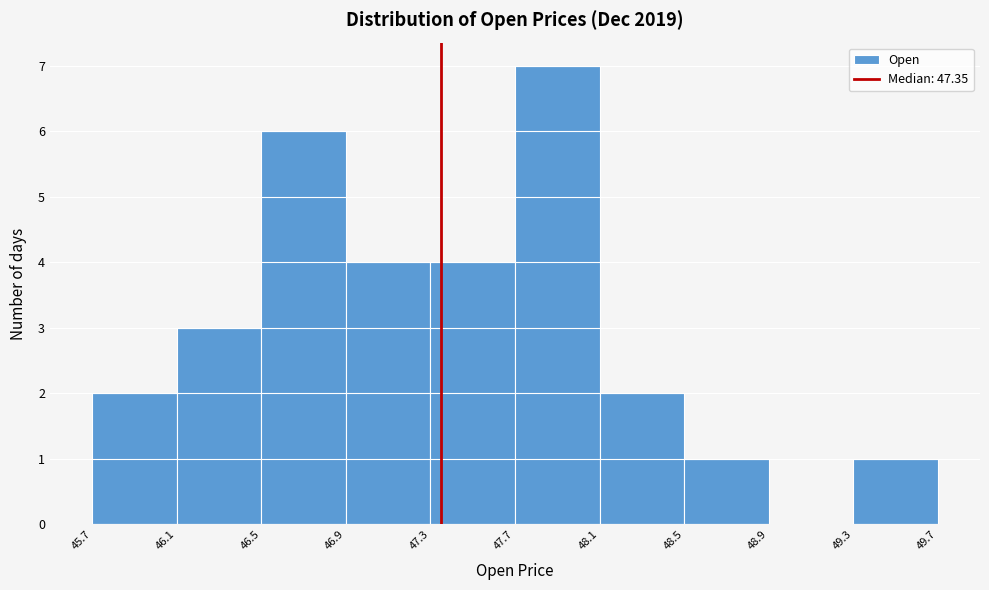

What is the height of the bar covering 45.7 to 46.1 on the x-axis? The values are not printed on the chart, so give them approximately, as read against the axis.

2